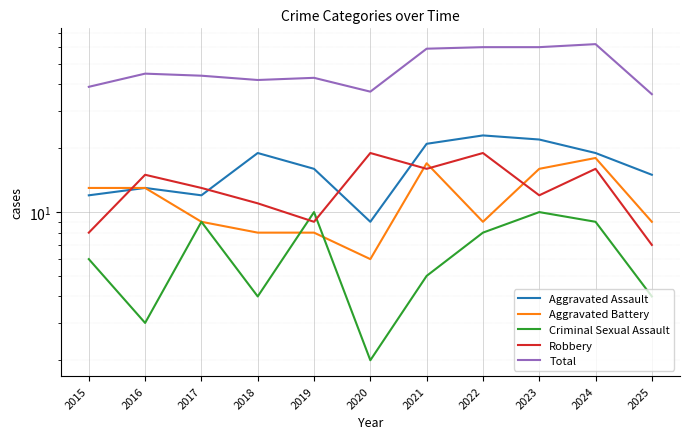

How many lines are shown in the chart?

5